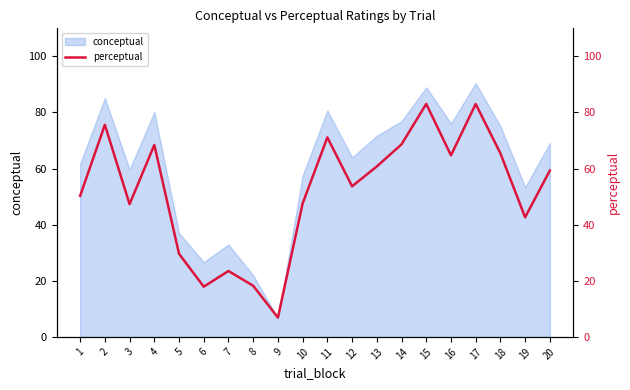

Where does the data first go above 59?

2